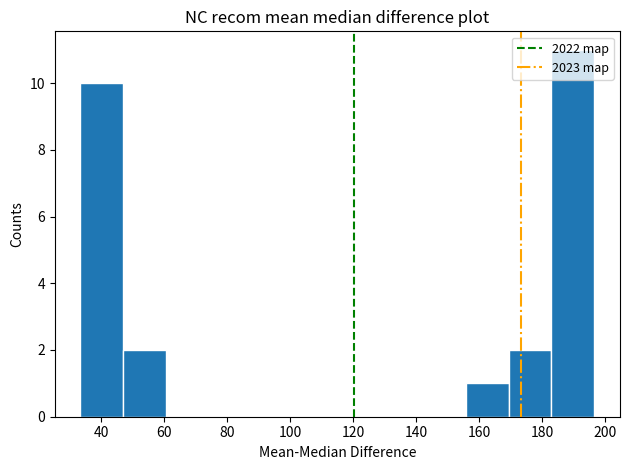

Reading left to right, list every bar in this chart as the range it spans on the x-axis followed by its height. Neither the bar edges nor the heights are printed on the chart, so give them approximately, as read against the axes.

34 to 48: 10
48 to 60: 2
60 to 74: 0
74 to 88: 0
88 to 102: 0
102 to 116: 0
116 to 128: 0
128 to 142: 0
142 to 156: 0
156 to 170: 1
170 to 182: 2
182 to 196: 11